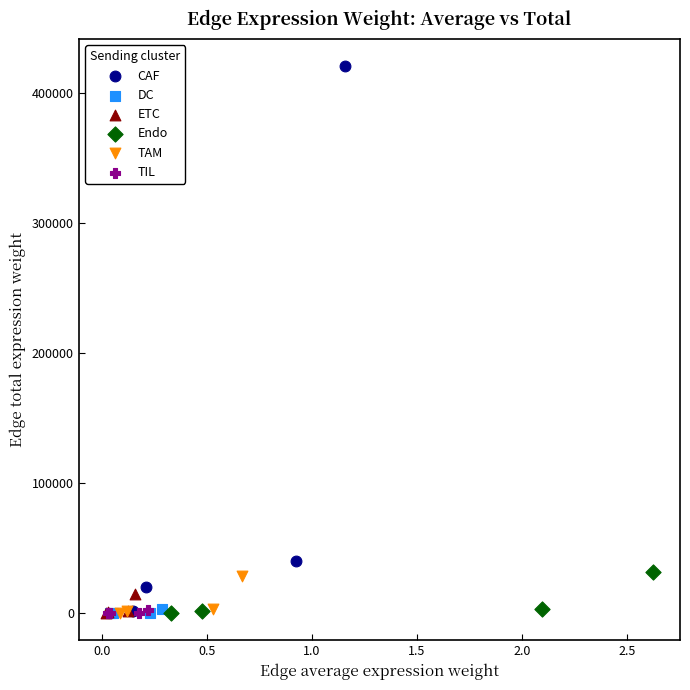

Which series has the largest Y range (max minus min)?

CAF